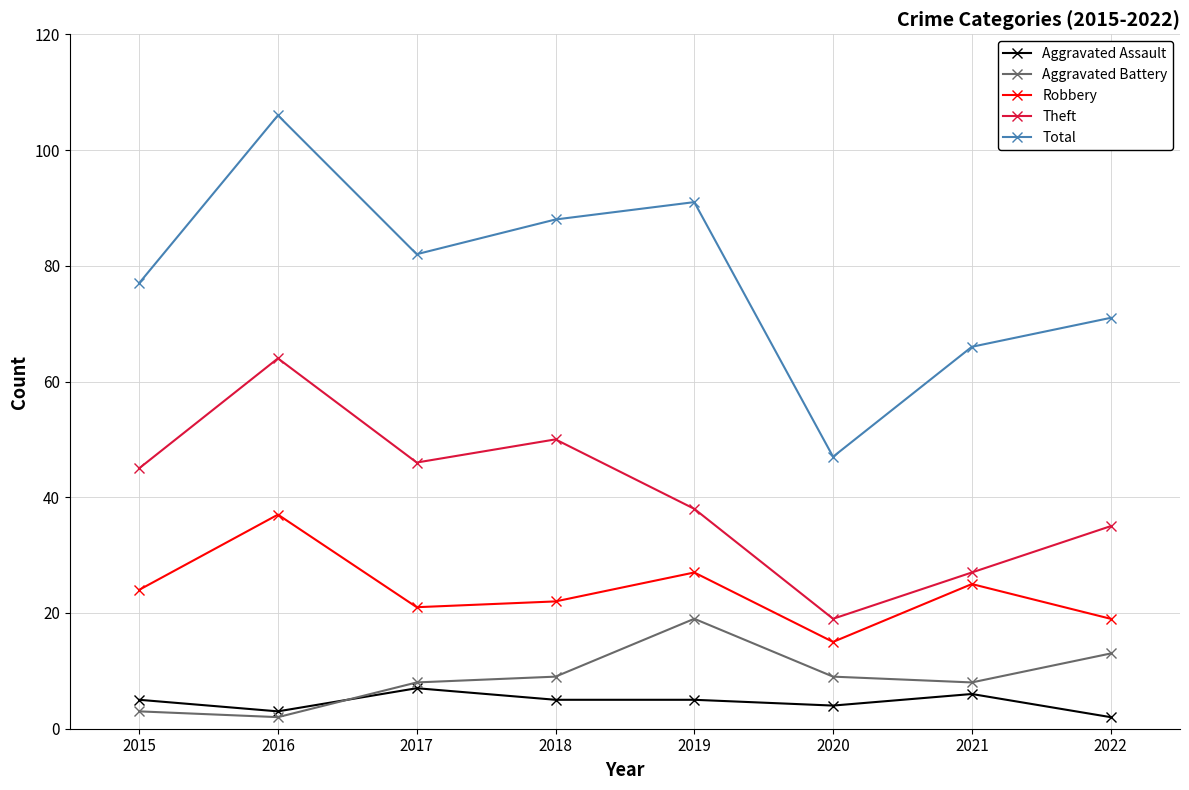

Reading left to right, extract all data points from this chart.

Aggravated Assault: 5	3	7	5	5	4	6	2
Aggravated Battery: 3	2	8	9	19	9	8	13
Robbery: 24	37	21	22	27	15	25	19
Theft: 45	64	46	50	38	19	27	35
Total: 77	106	82	88	91	47	66	71